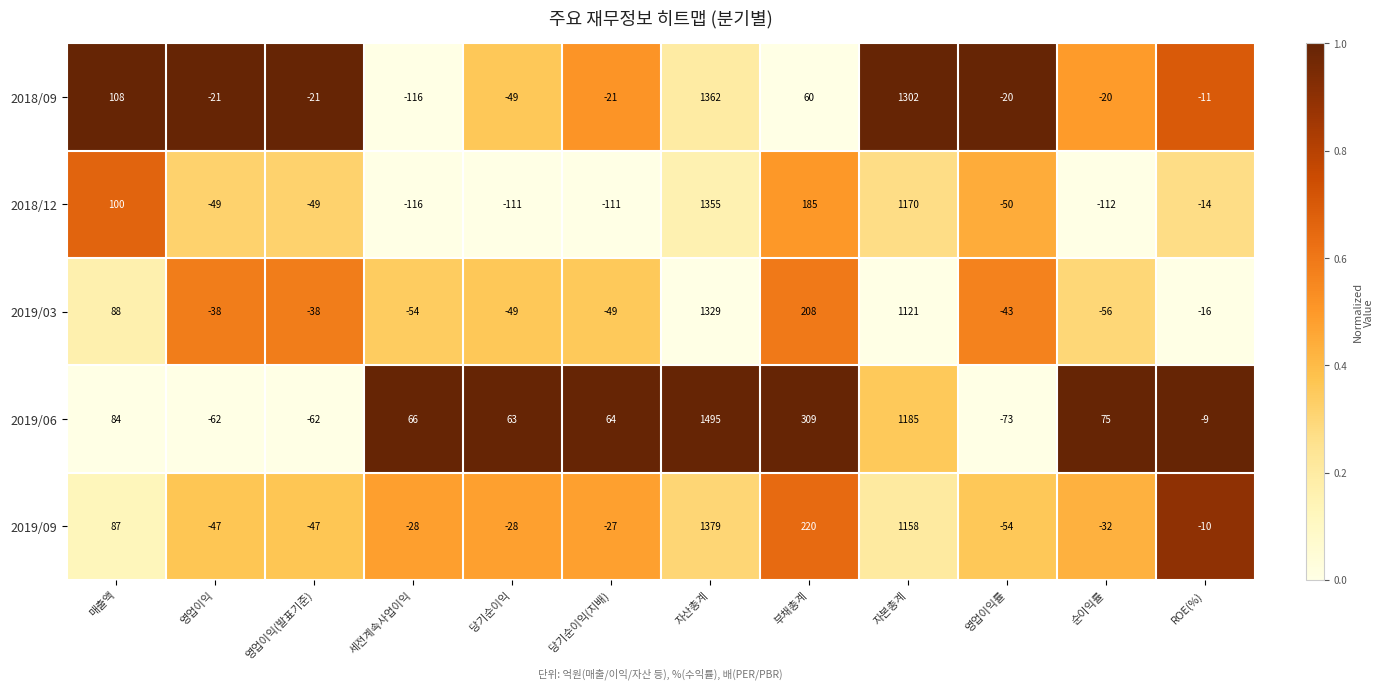

What is the sum of all 2019/06 values?

3135